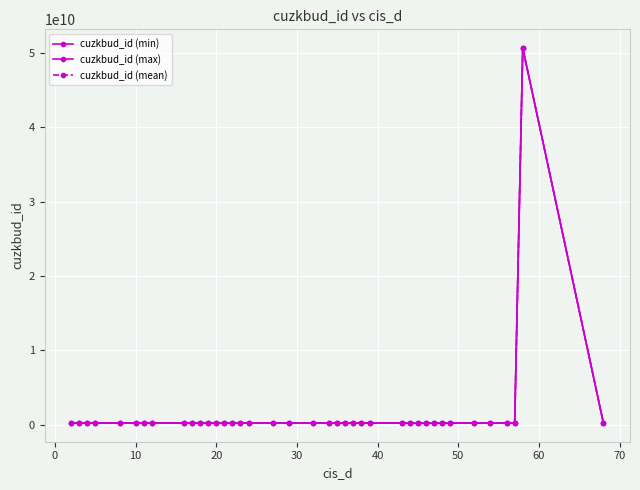

True or false: cuzkbud_id (max) has more than 1 points higher than both neighbors.

True